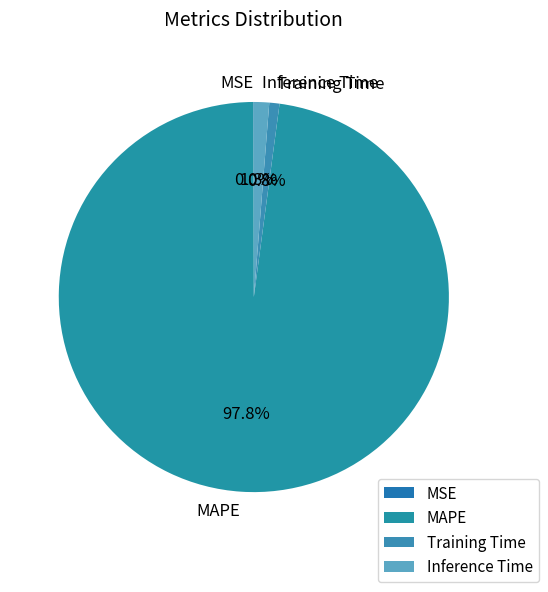

Between Training Time and MAPE, which is larger?

MAPE